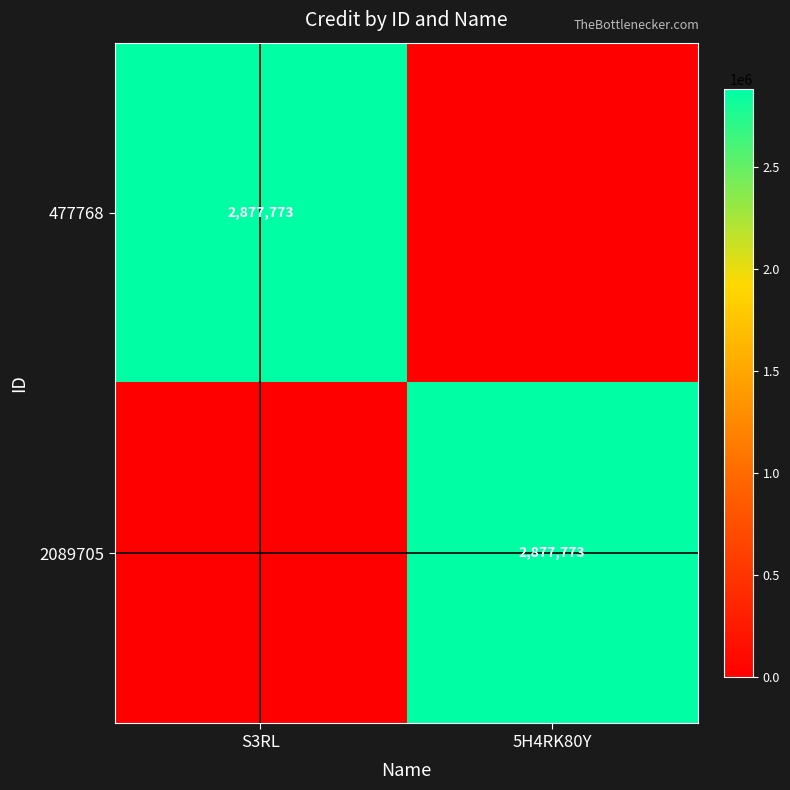

The 2089705 series shows 2877773 at 5H4RK80Y. True or false?

True